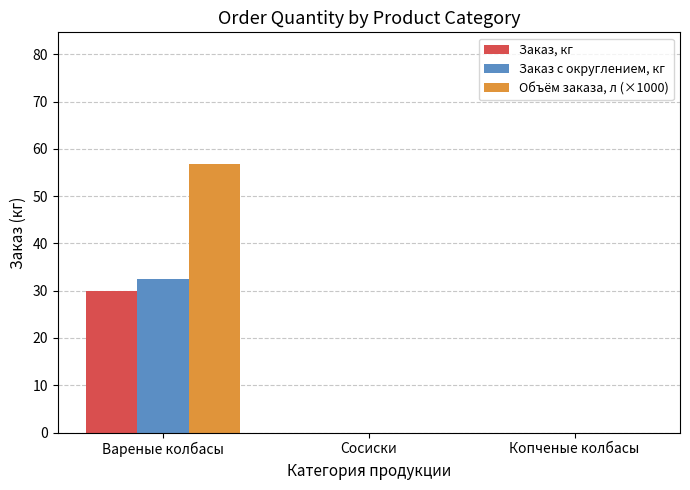

The value of Заказ, кг at Копченые колбасы is 10.0. True or false?

False